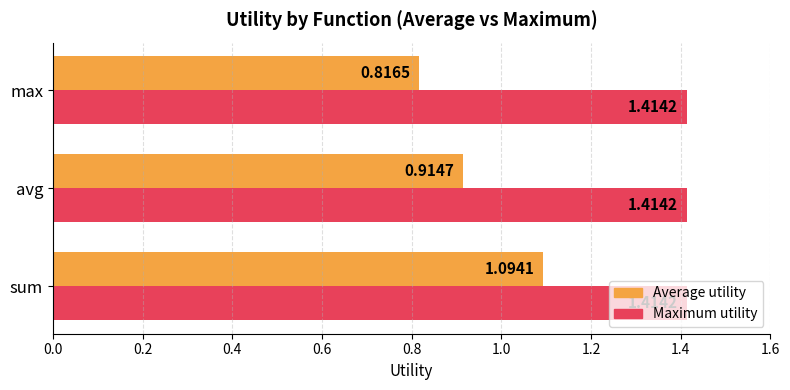

How many series are shown in this chart?

2